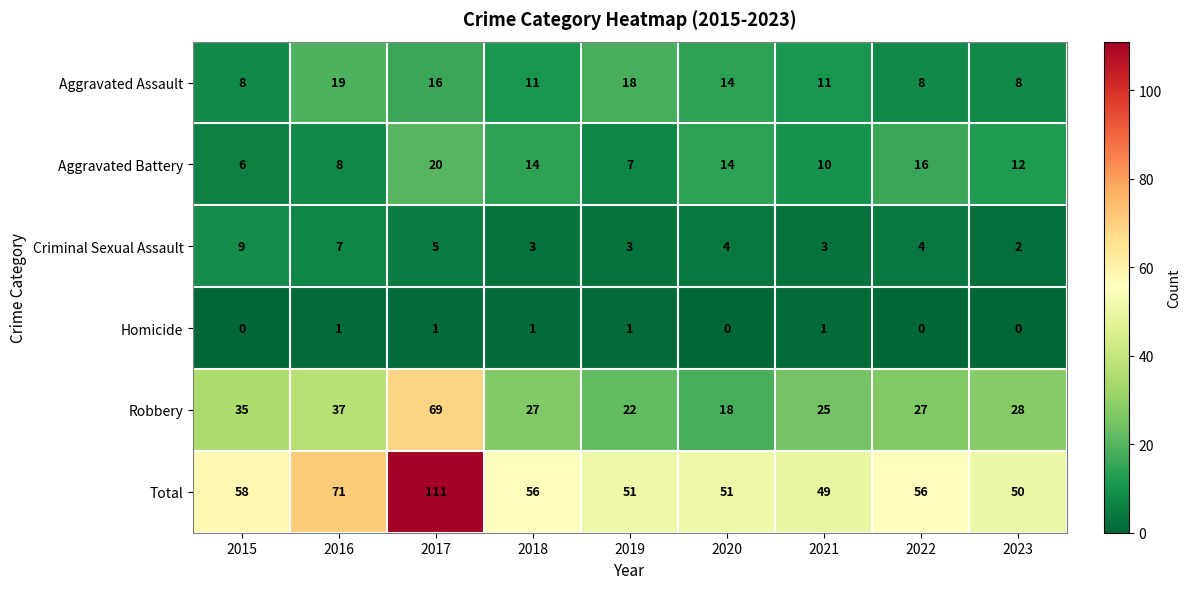

The Criminal Sexual Assault series shows 3 at 2017. True or false?

False